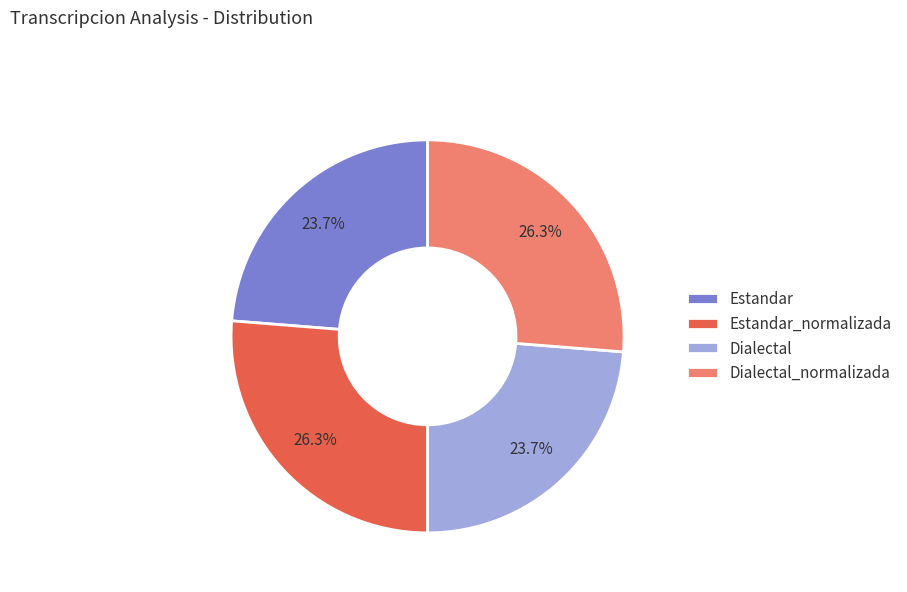

How many slices are in this pie chart?

4